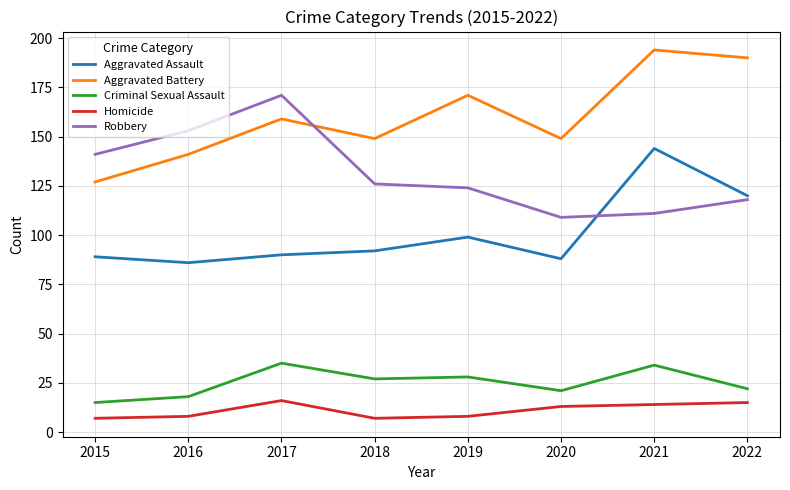

Count the Homicide values in the range 8 to 15.

5